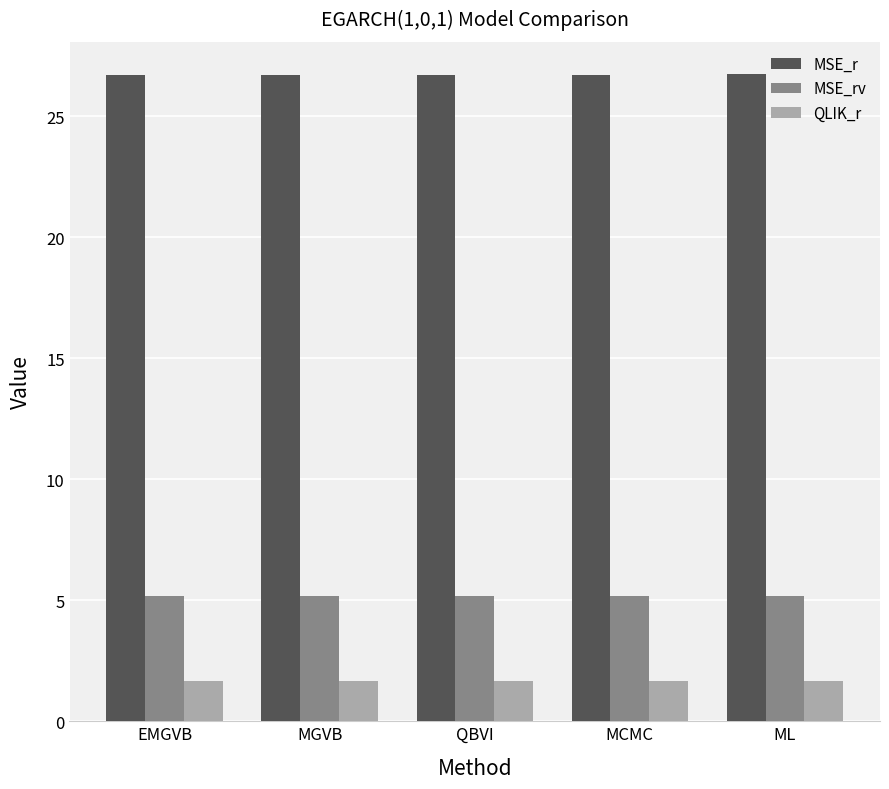

How many distinct data groups are displayed?

3